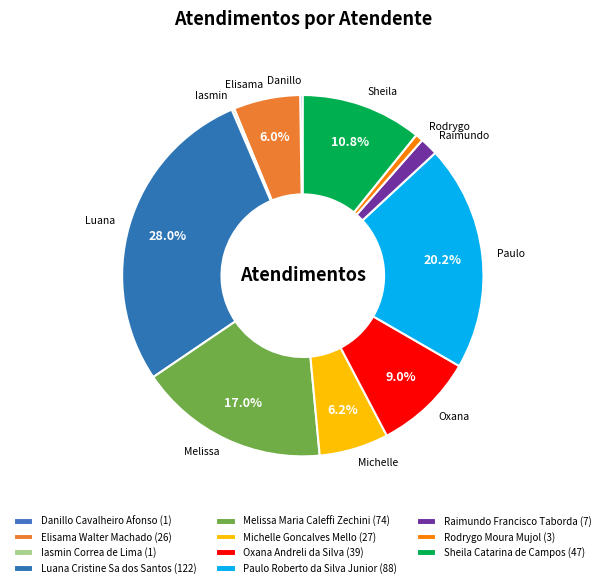

To the nearest percent, what is the average slice percentage?

9%